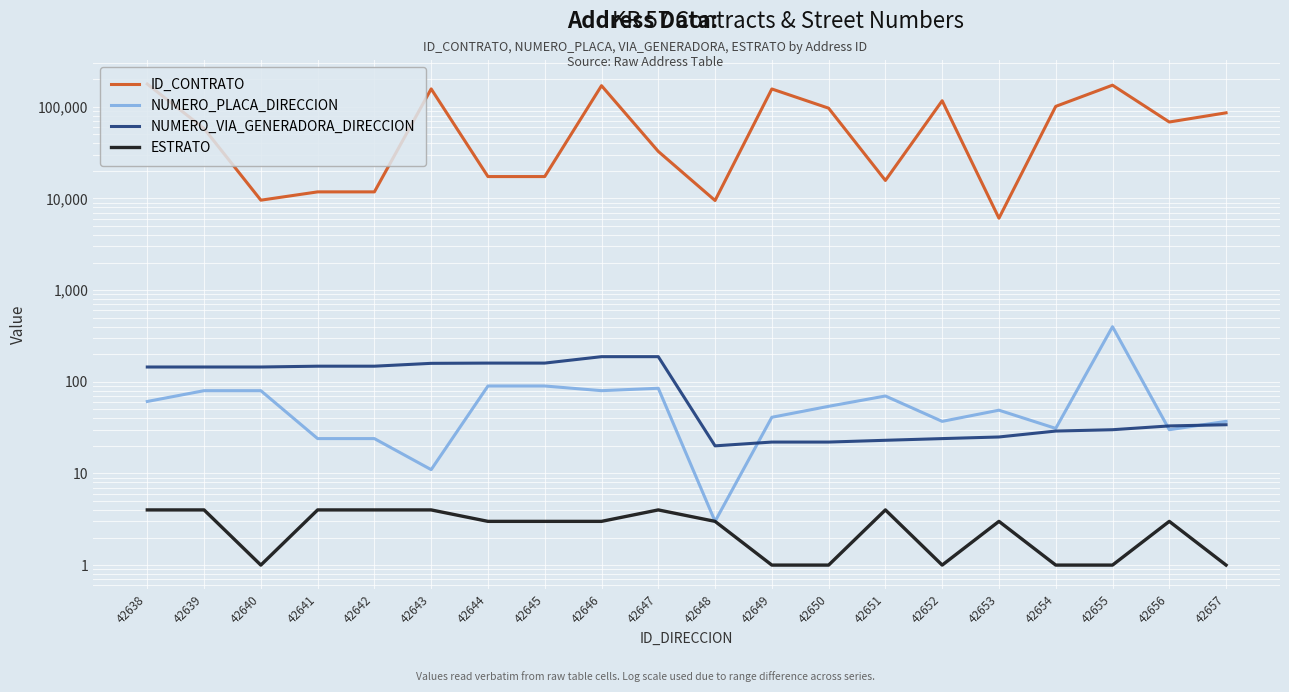

What is the highest value of the ID_CONTRATO series?

177326